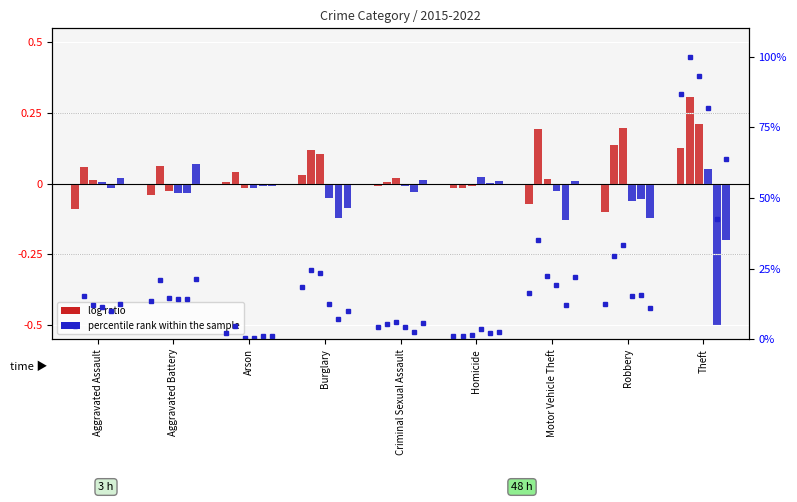

Rank the categories by value from lowest to highest.

Homicide, Arson, Criminal Sexual Assault, Aggravated Assault, Robbery, Aggravated Battery, Motor Vehicle Theft, Burglary, Theft